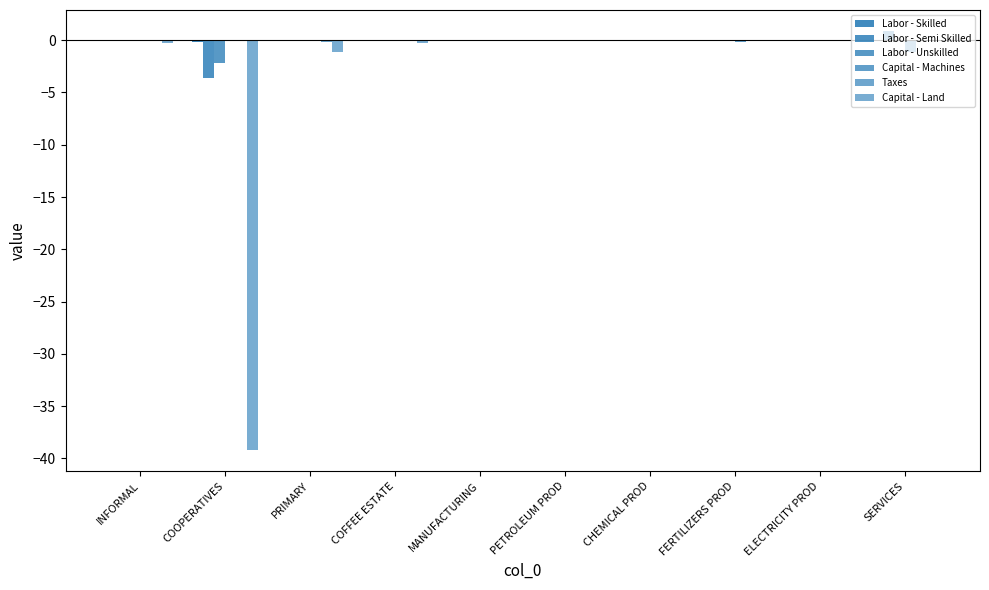

At which label is Capital - Machines closest to 0?

COOPERATIVES